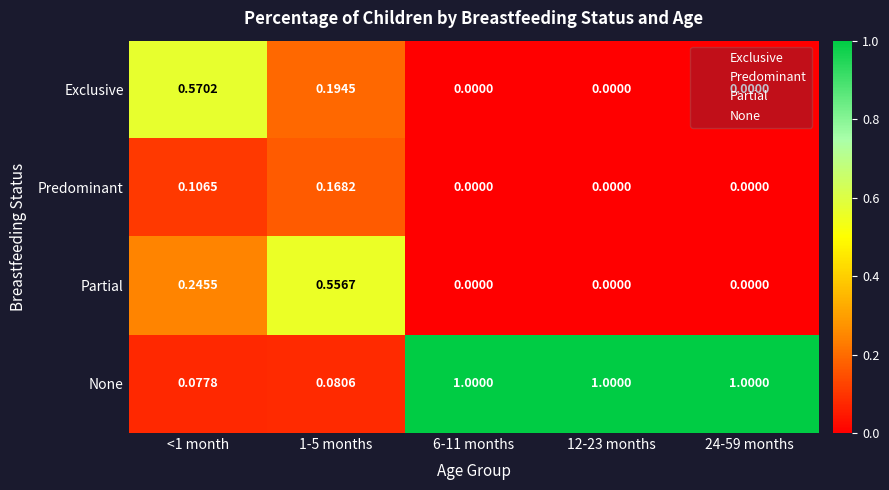

Which series has the widest spread of values?

None